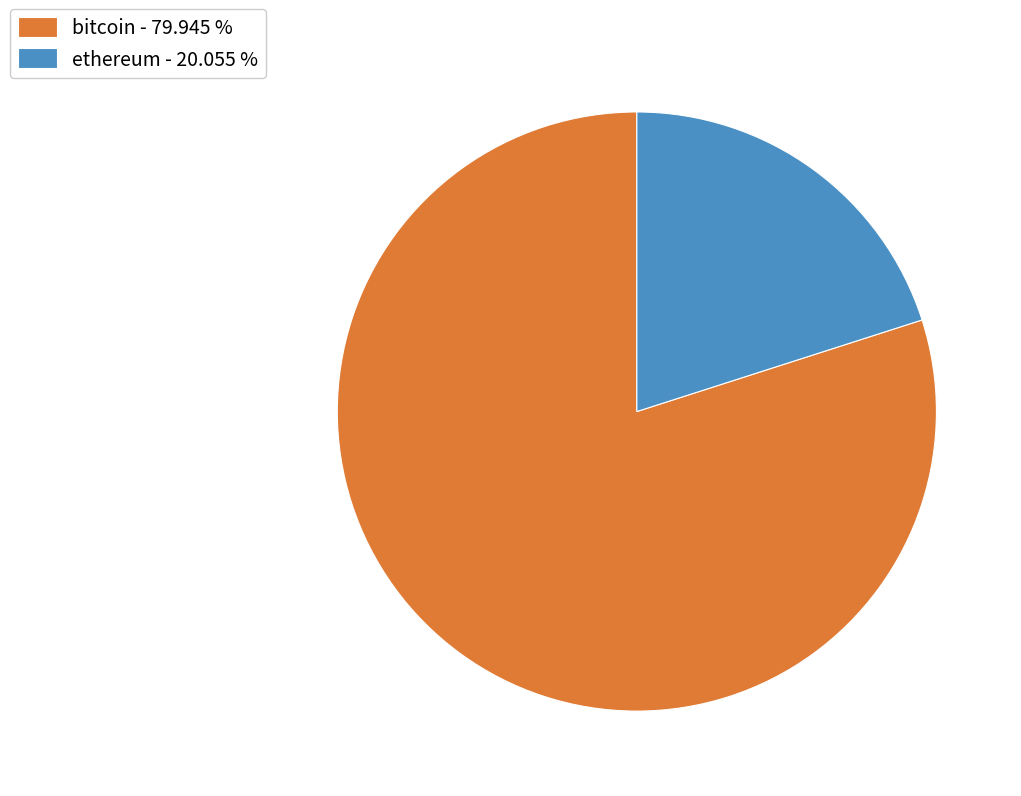

Does ethereum - 20.055 % represent more than half of the total?

No